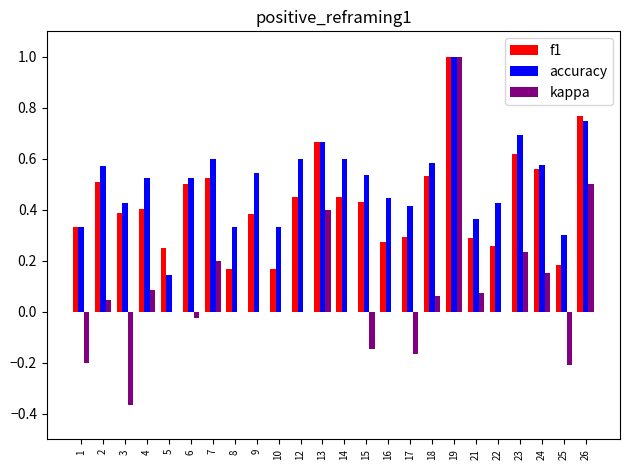

How many groups of bars are there?

24